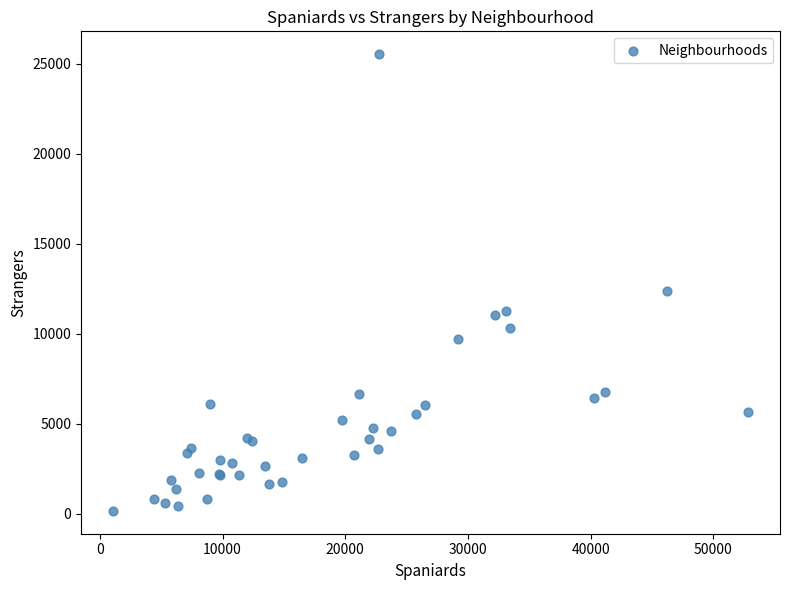

What Y value in the scatter plot is closest to 12849?

12369.0